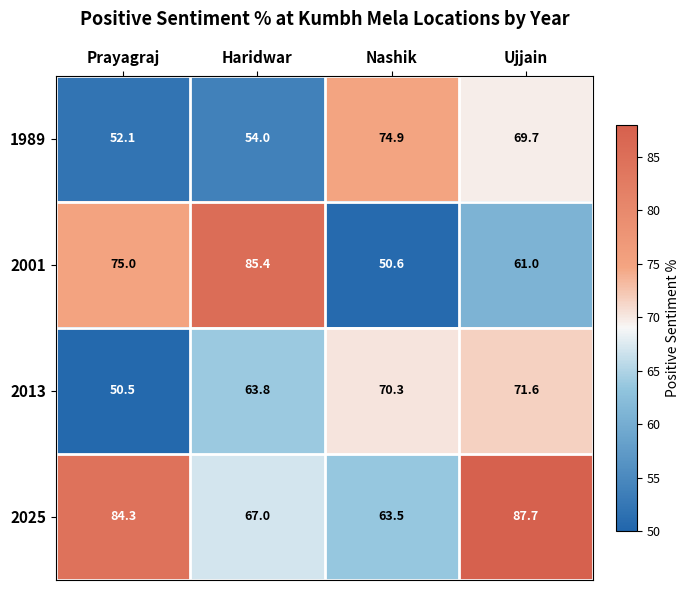

What is the difference between the maximum and minimum values in the 1989 series?

22.8